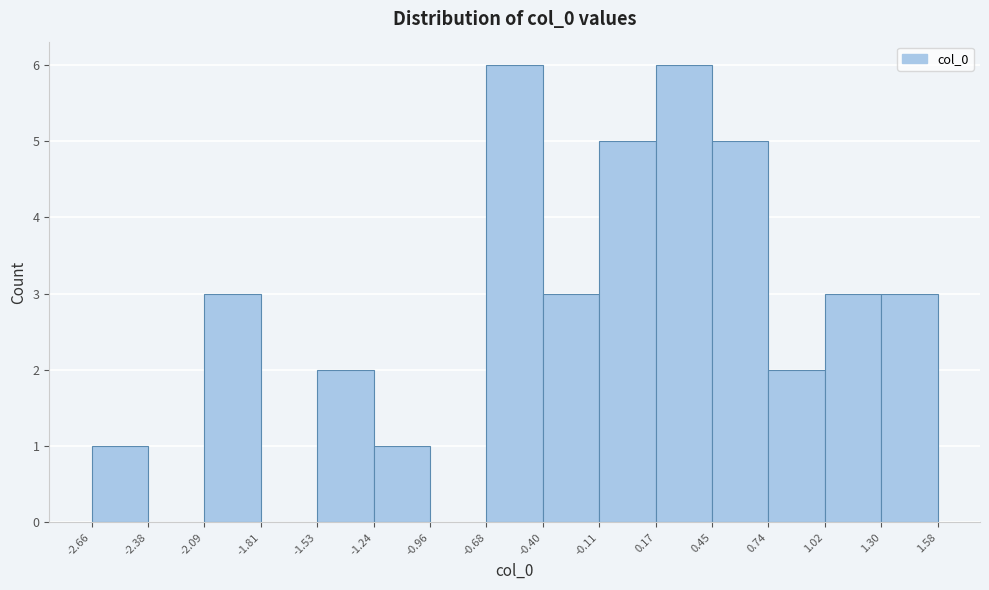

Reading left to right, transcribe this chart: for each bar, give the range it covers on the x-axis and its height. The values are not printed on the chart, so give them approximately, as read against the axis.

-2.66 to -2.38: 1
-2.38 to -2.09: 0
-2.09 to -1.81: 3
-1.81 to -1.53: 0
-1.53 to -1.24: 2
-1.24 to -0.96: 1
-0.96 to -0.68: 0
-0.68 to -0.40: 6
-0.40 to -0.11: 3
-0.11 to 0.17: 5
0.17 to 0.45: 6
0.45 to 0.74: 5
0.74 to 1.02: 2
1.02 to 1.30: 3
1.30 to 1.58: 3